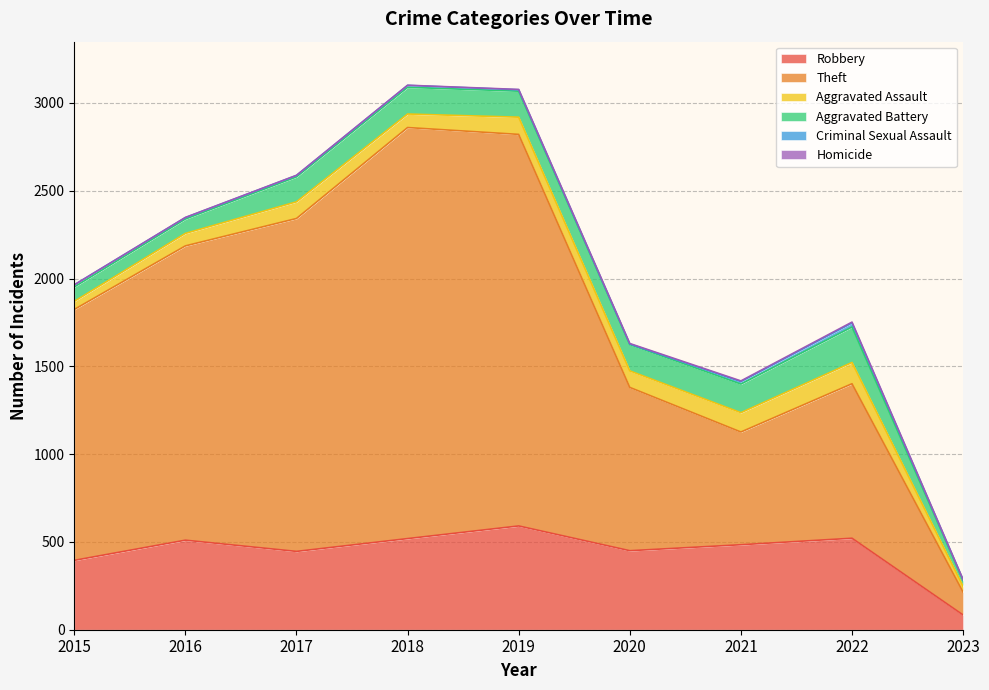

At how many categories does at least one series exceed 876?

7